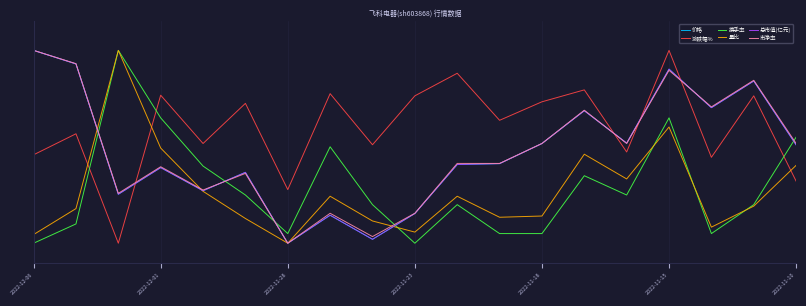

What are all the series names shown in the legend?

价格, 涨跌幅%, 换手率, 量比, 总市值(亿元), 市净率